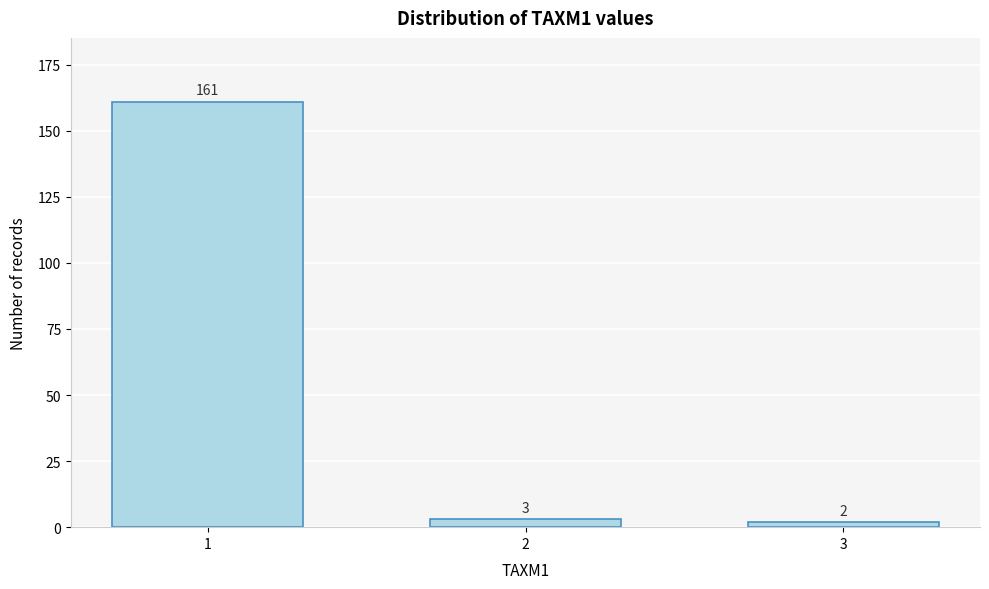

Reading left to right, transcribe all the data shown in this chart.

161	3	2